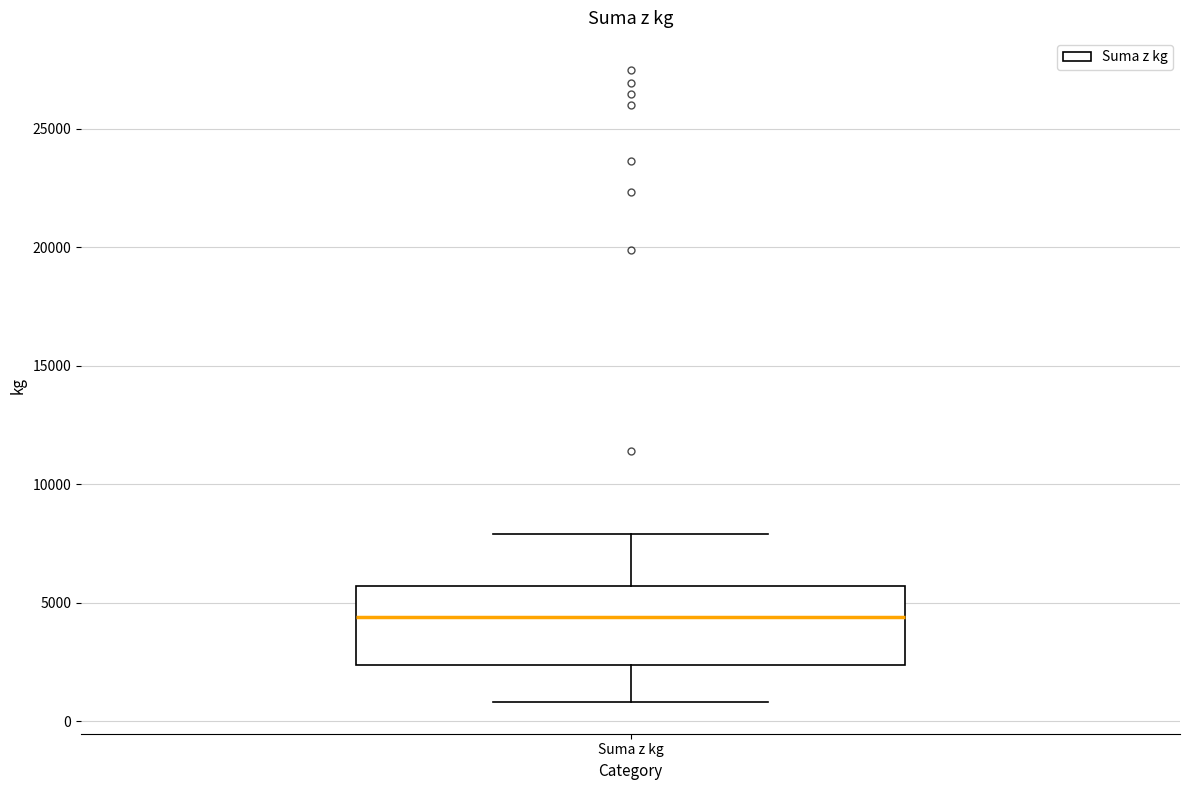

Read this box plot against the y-axis: the position of the median line, the range covered by the box, and the ends of both whiskers. The values are not printed on the chart, so give them approximately, as read against the axis.

median 4500, box 2500 to 5500, whiskers 1000 to 8000